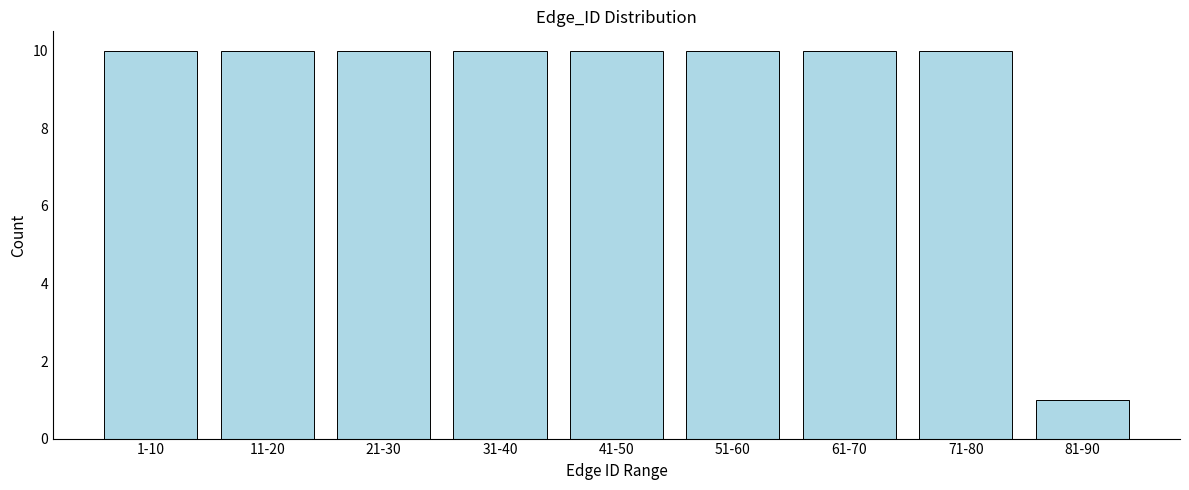

Reading left to right, extract all data points from this chart.

10	10	10	10	10	10	10	10	1